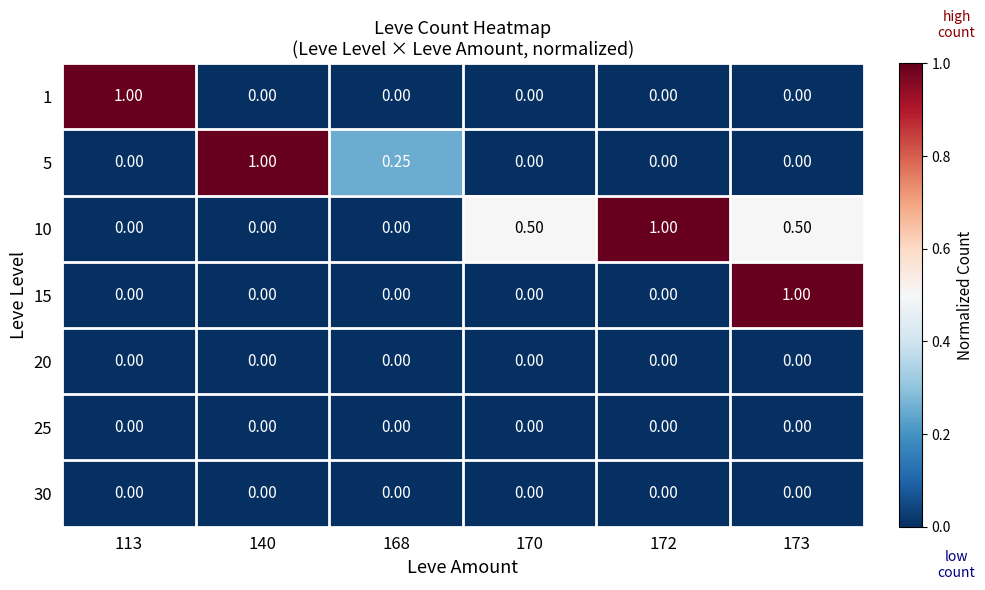

What is the difference between the highest and lowest values at 172?

1.0